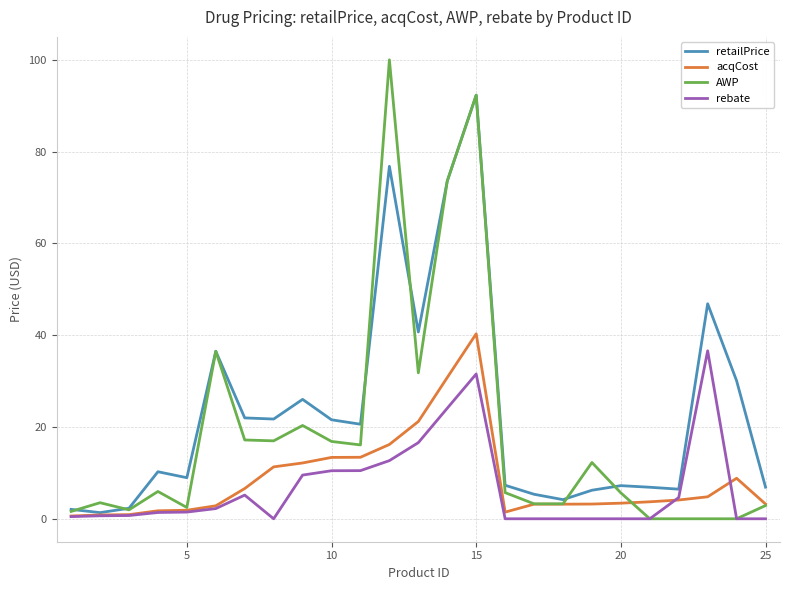

True or false: AWP has more than 2 points higher than both neighbors.

True